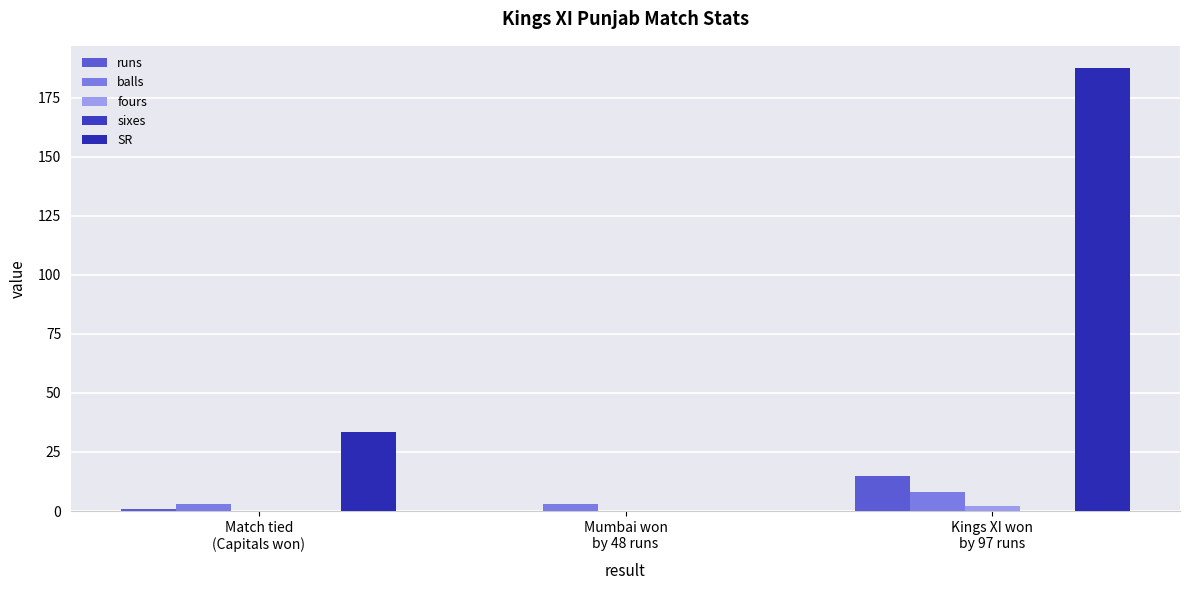

Rank the series at Kings XI won
by 97 runs from lowest to highest value.

sixes, fours, balls, runs, SR